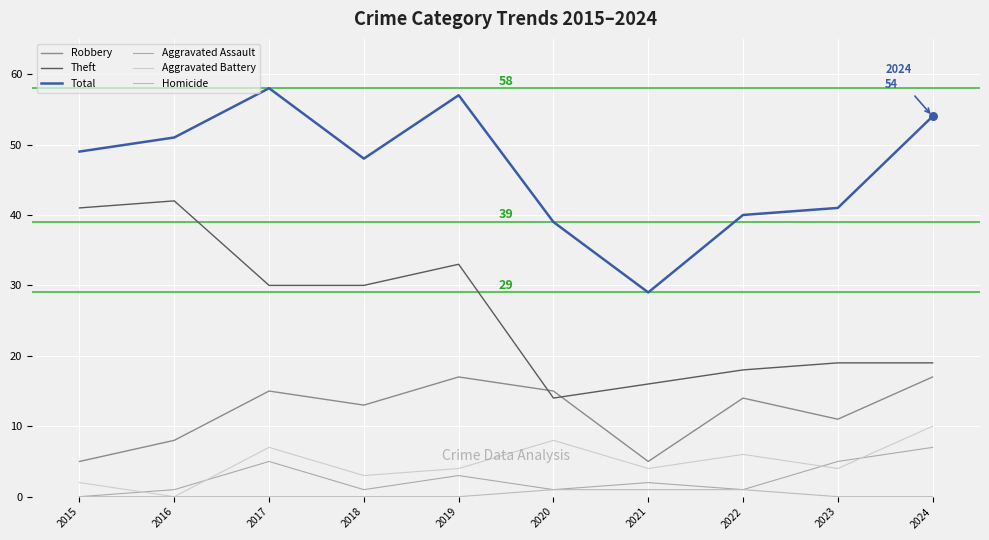

At which category is the sum across all series the highest?

2017